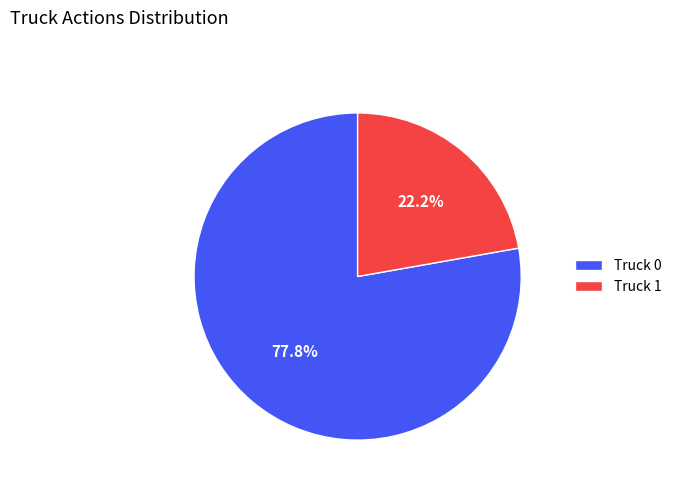

True or false: Truck 1 accounts for 22% of the total.

True